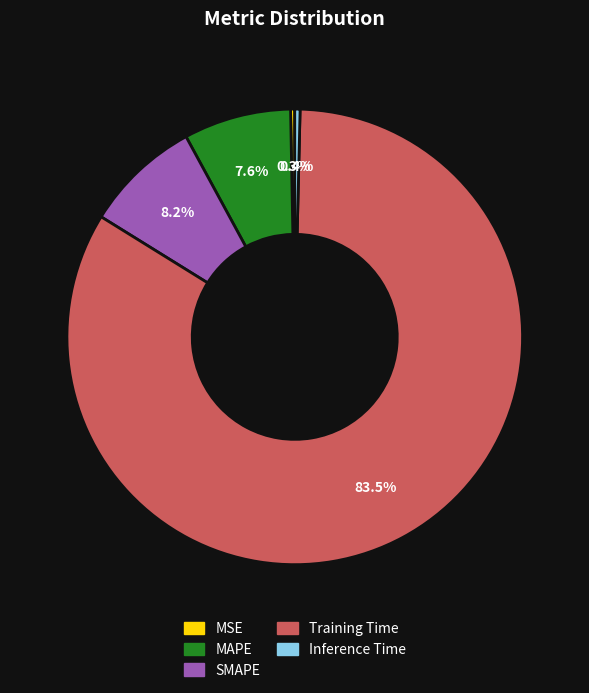

Which slice is the largest?

Training Time